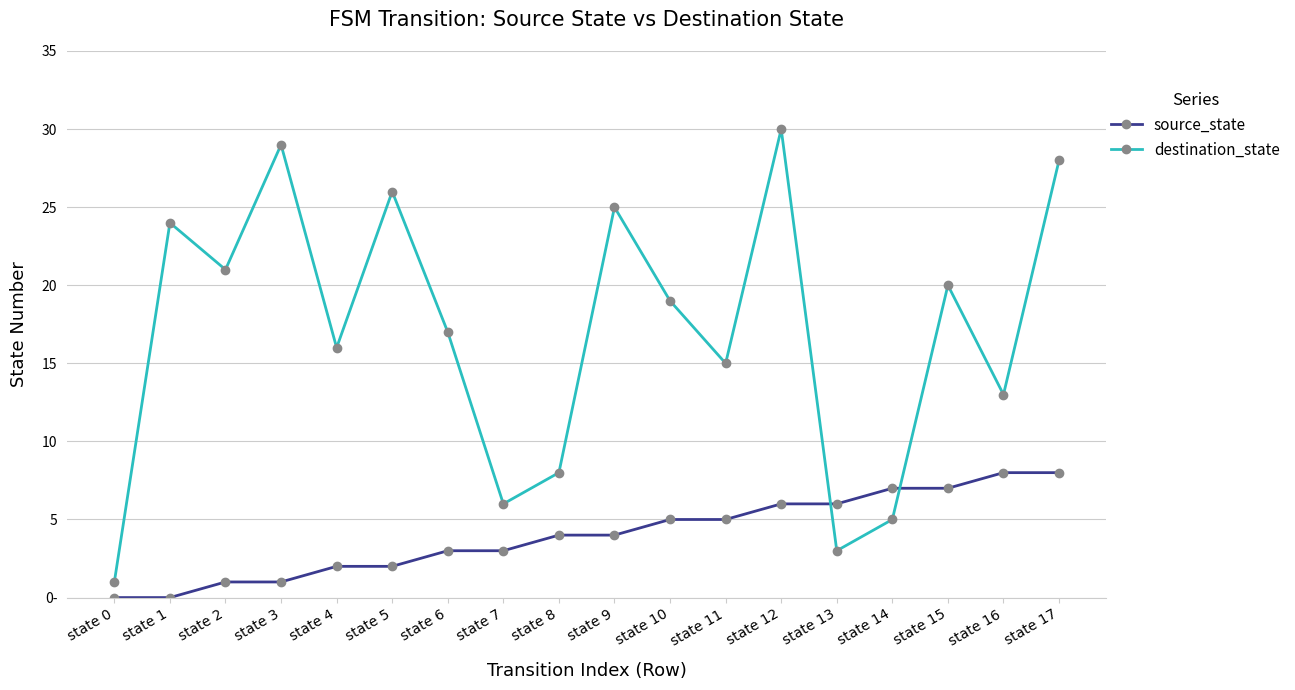

Reading left to right, what are all the values shown in this chart?

source_state: 0	0	1	1	2	2	3	3	4	4	5	5	6	6	7	7	8	8
destination_state: 1	24	21	29	16	26	17	6	8	25	19	15	30	3	5	20	13	28